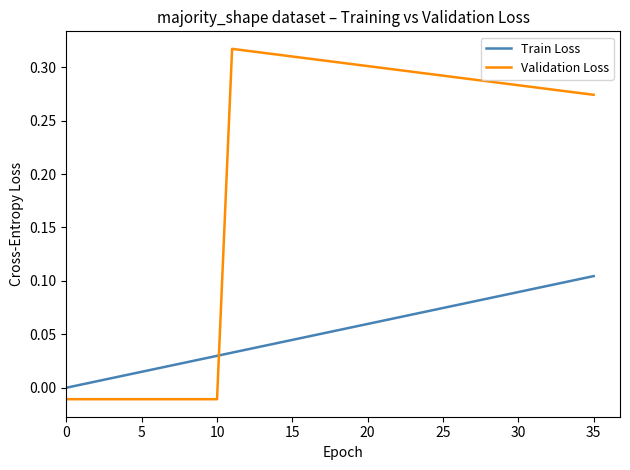

What are all the series names shown in the legend?

Train Loss, Validation Loss